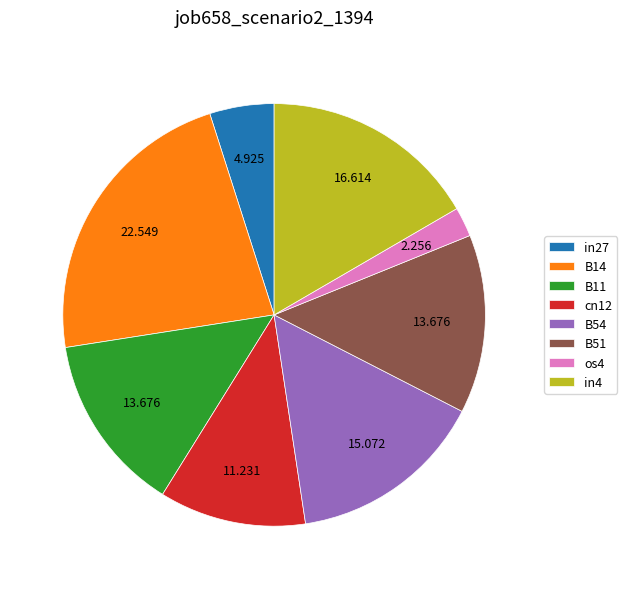

Is B51 the majority of the pie?

No